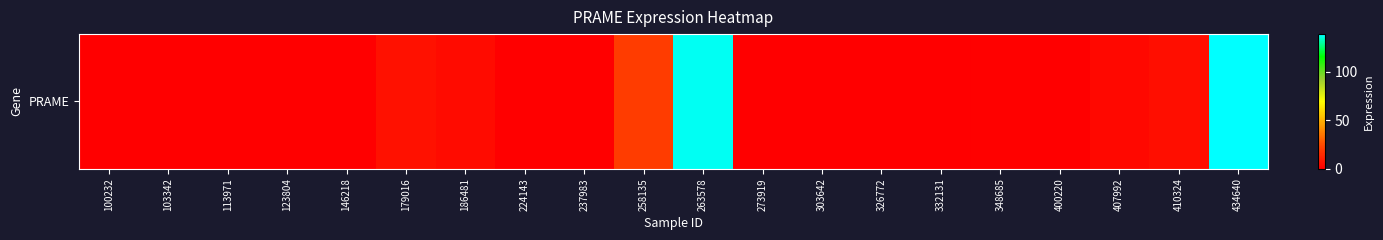

Reading left to right, transcribe all the data shown in this chart.

0.1	0.1	0.0	0.0	0.3	6.0	4.3	0.3	0.0	20.2	137.2	0.0	0.1	0.2	0.1	0.7	0.0	3.2	4.9	138.5